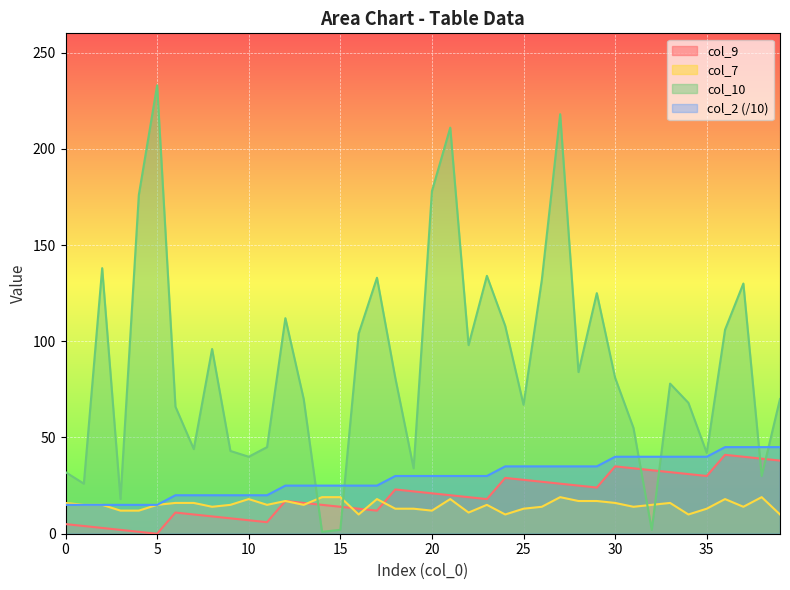

Which series has the largest range (max minus min)?

col_10